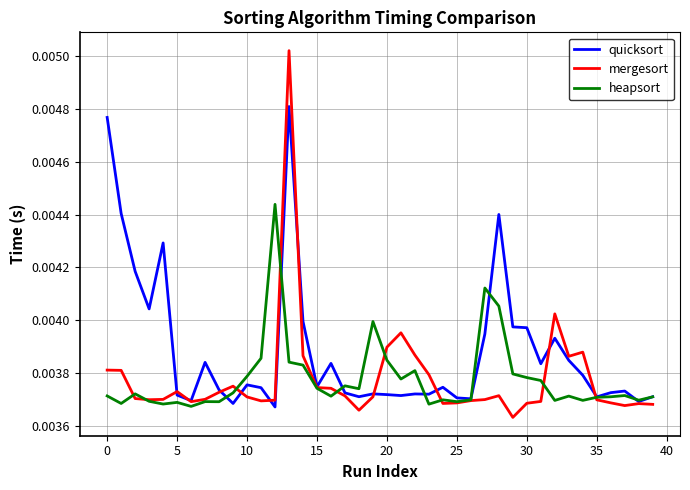

Rank the series by their maximum value, from lowest to highest.

heapsort, quicksort, mergesort